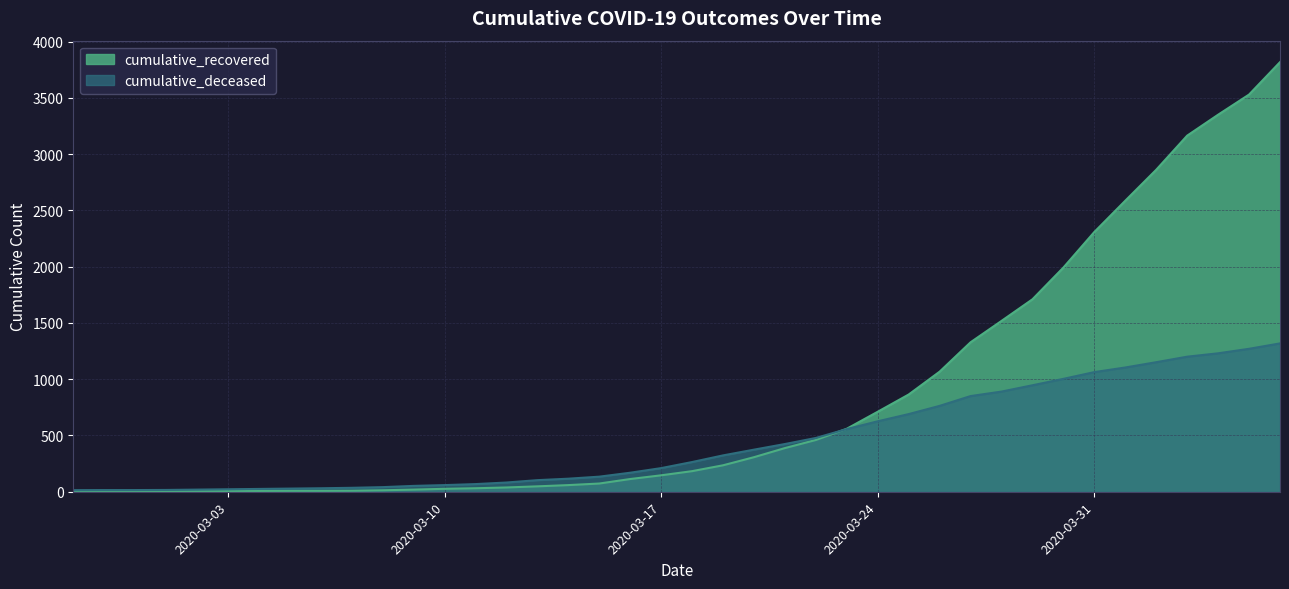

Between 2020-03-22 and 2020-03-05, which is larger?

2020-03-22